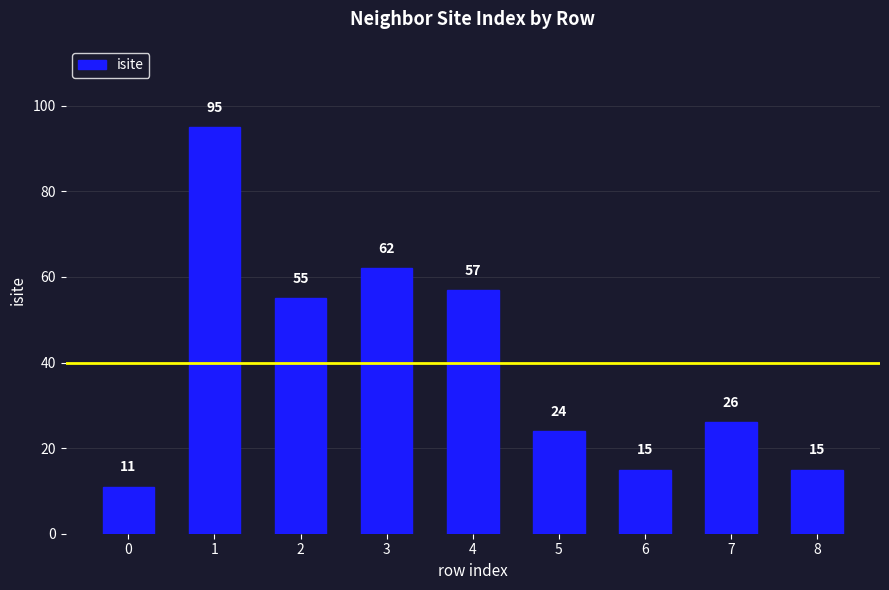

Reading right to left, extract all data points from this chart.

8=15	7=26	6=15	5=24	4=57	3=62	2=55	1=95	0=11